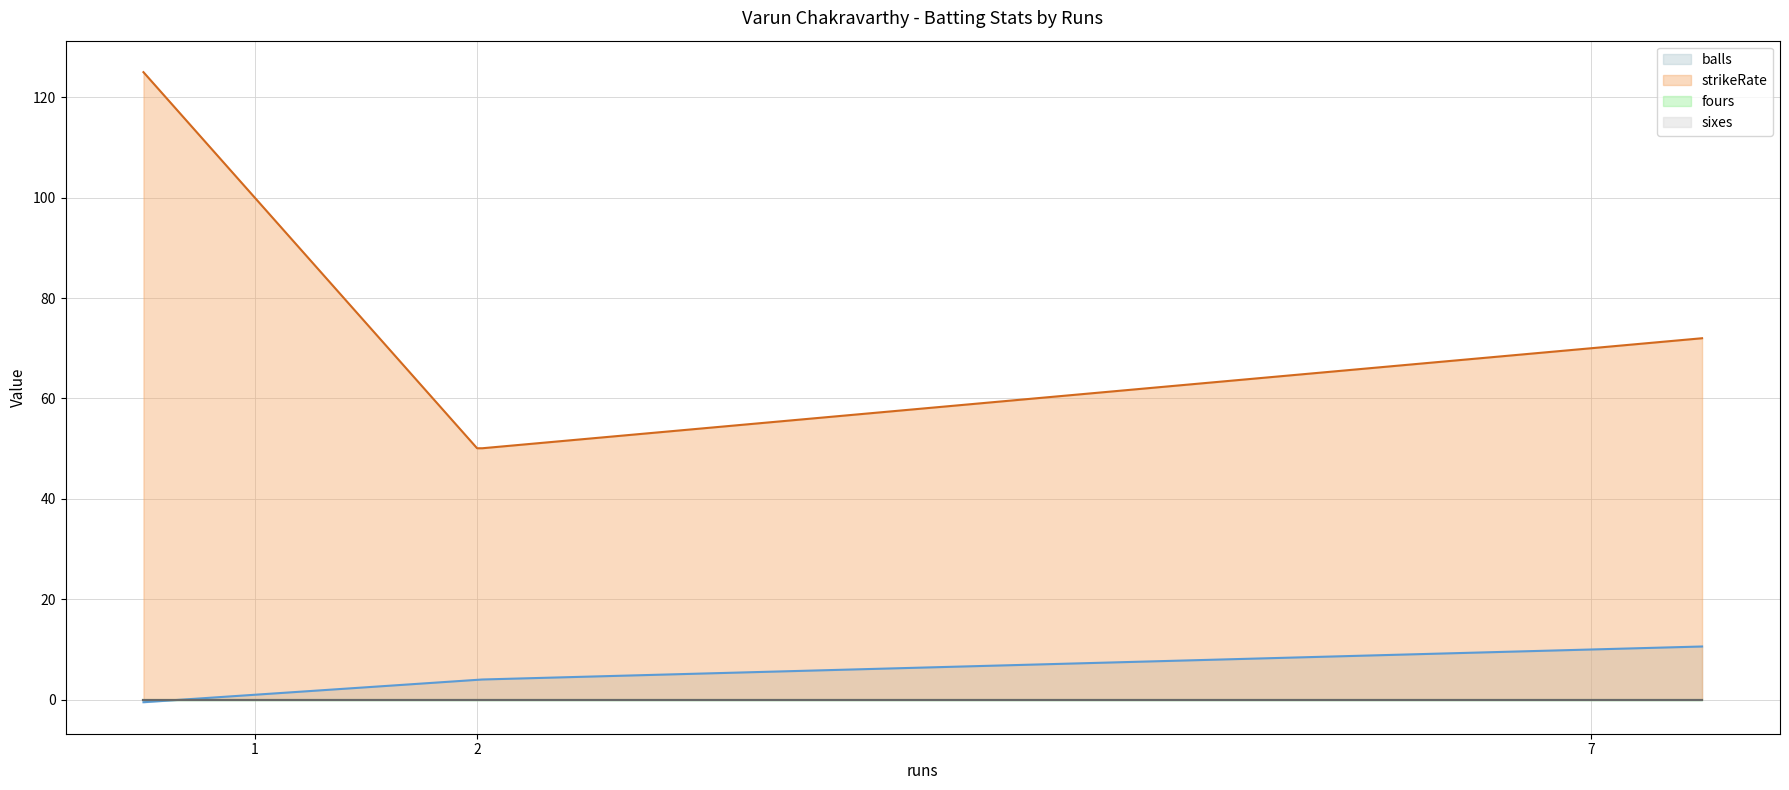

List the labels in order of fours value, smallest first.

7, 1, 2